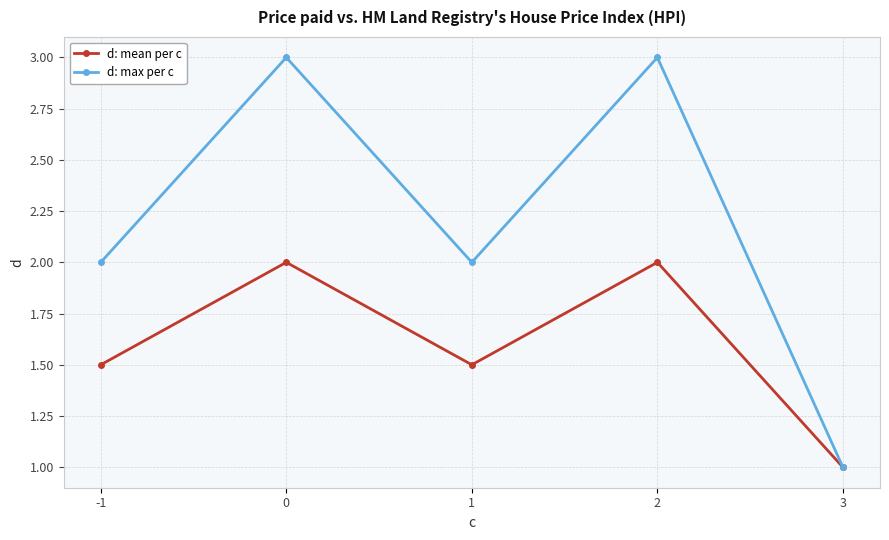

List the series in order of their peak value, lowest first.

d: mean per c, d: max per c